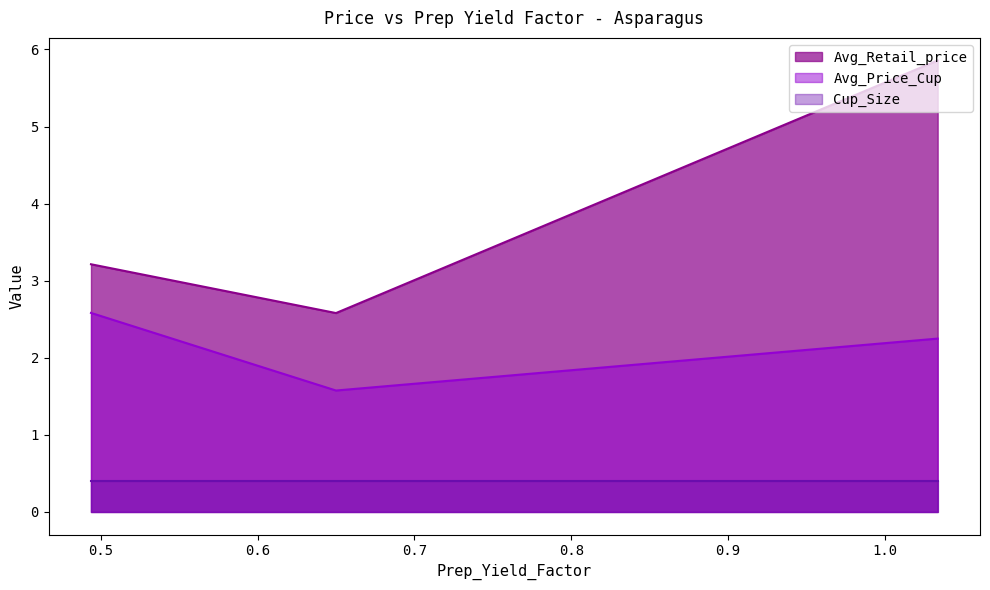

The Avg_Retail_price series shows 0.7 at 0.65. True or false?

False